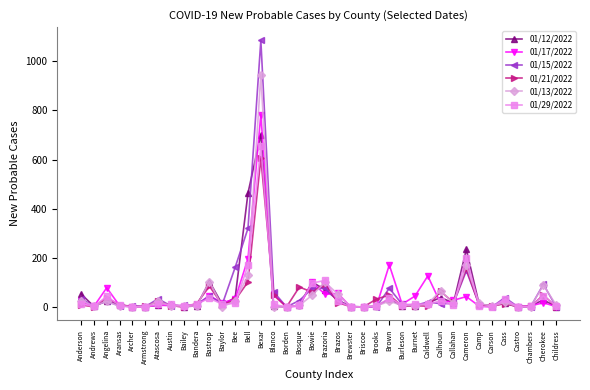

The value of 01/29/2022 at Archer is 0. True or false?

True